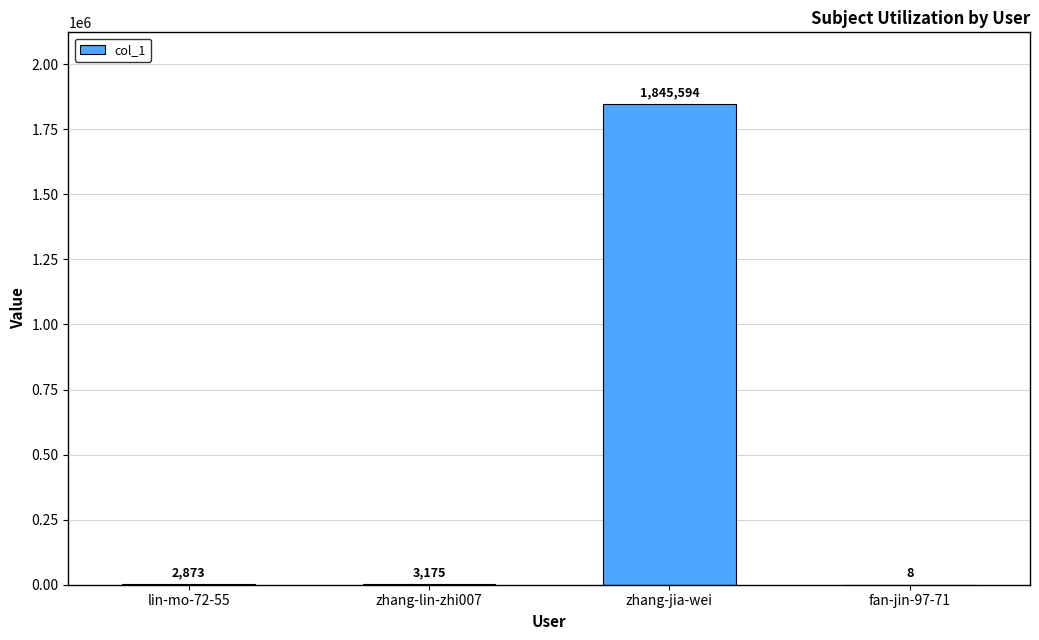

What is the sum of the values at zhang-lin-zhi007 and lin-mo-72-55?

6048